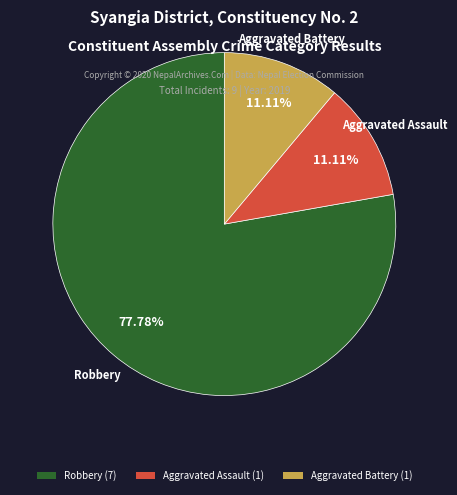

Does Aggravated Assault account for over 50% of the chart?

No